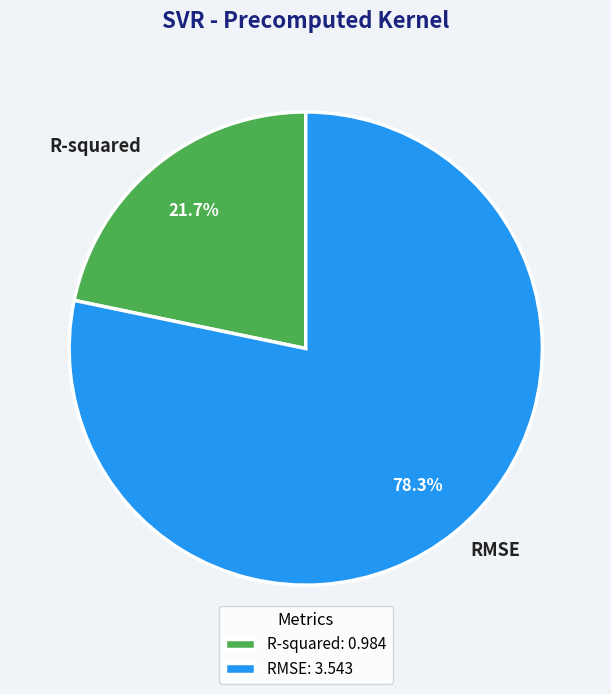

Is it true that RMSE is 92% of the pie?

False